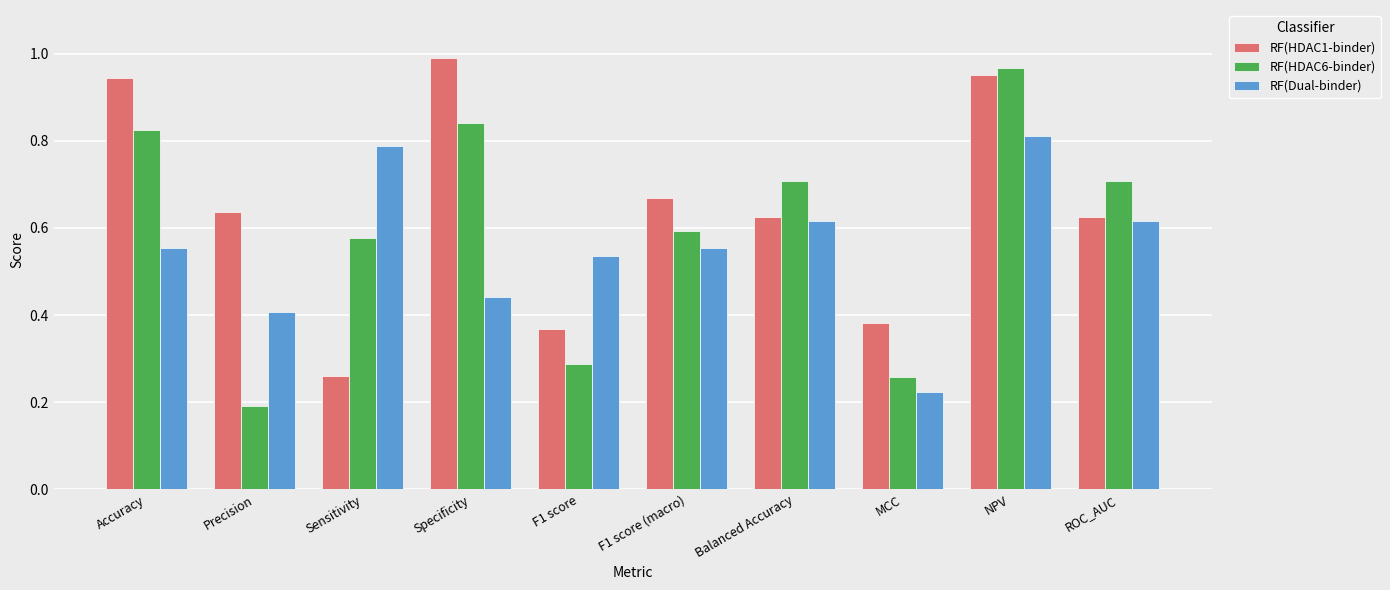

Which series has the largest total across all categories?

RF(HDAC1-binder)